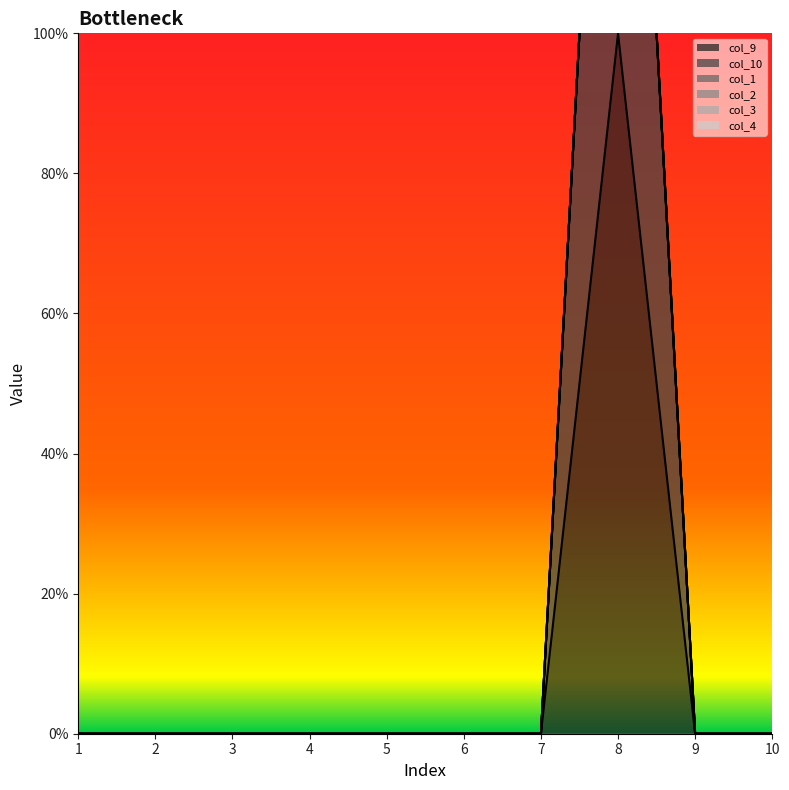

At how many categories does at least one series exceed 0?

1